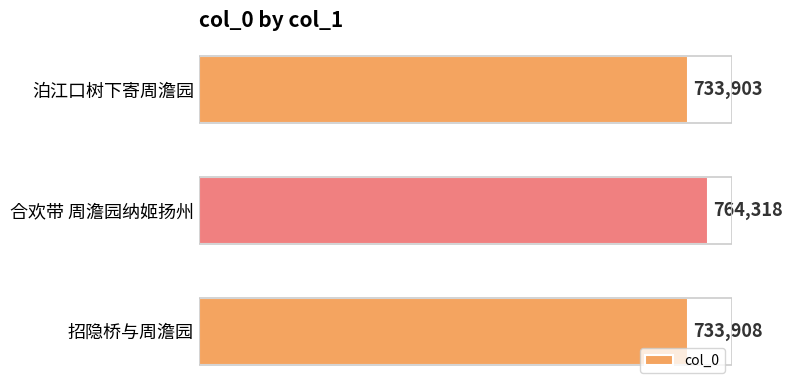

Does the chart contain any negative values?

No